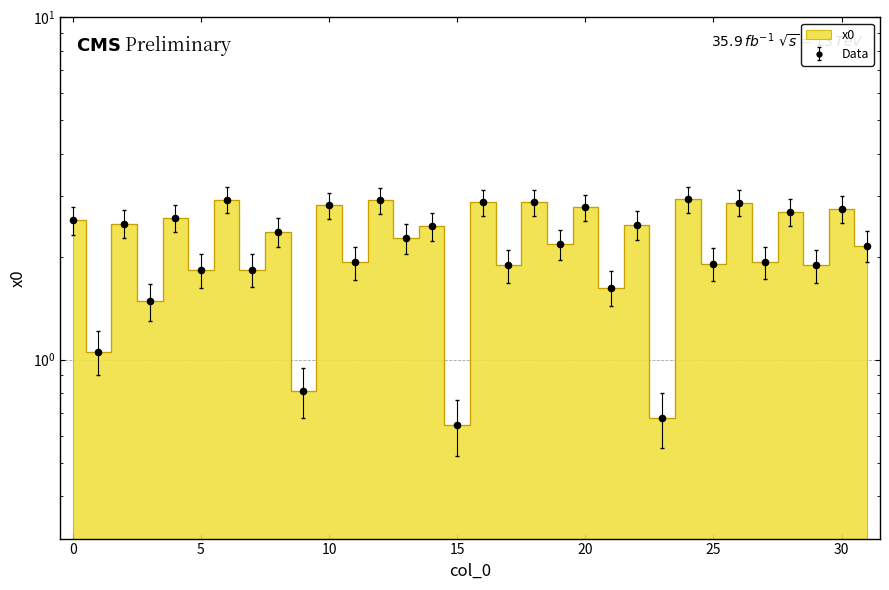

What is the change in value from 17 to 19?

+0.3